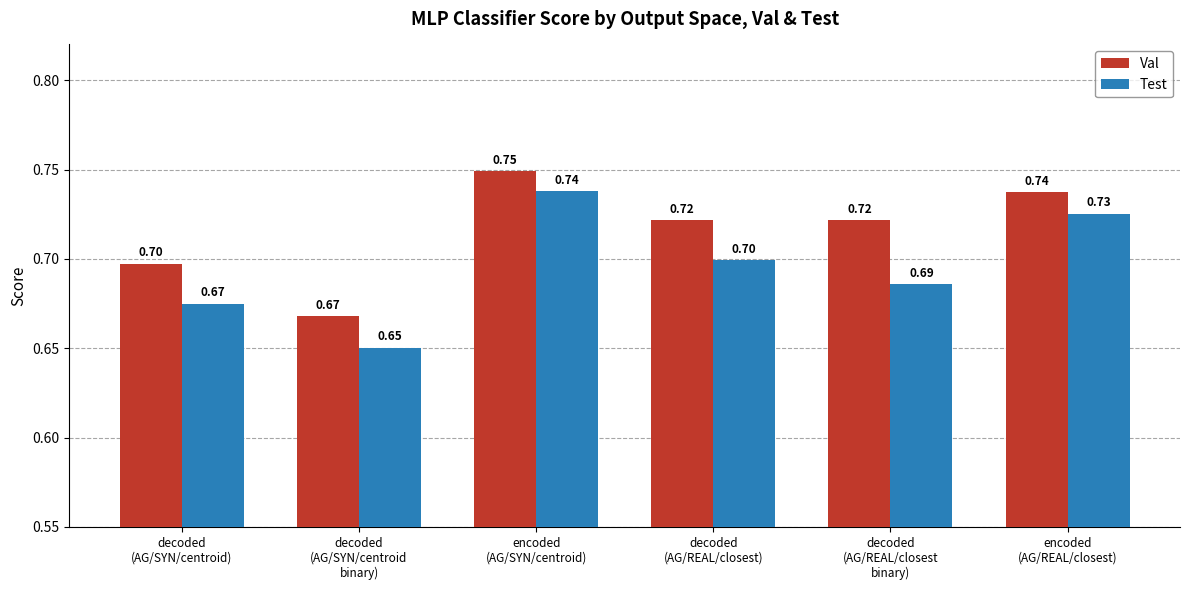

Which series has the largest range (max minus min)?

Test